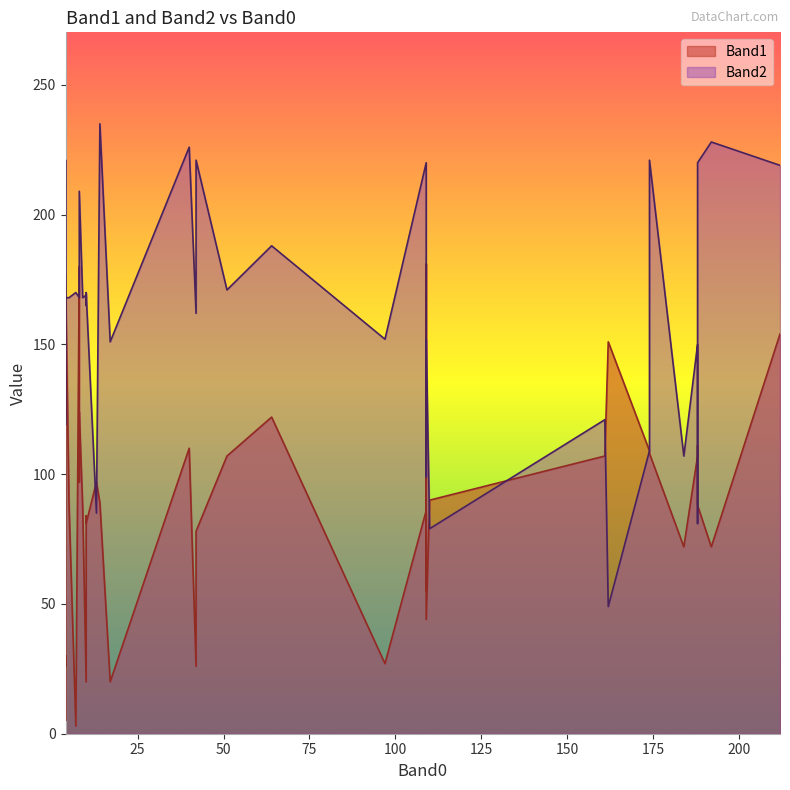

List the series in order of their peak value, lowest first.

Band1, Band2